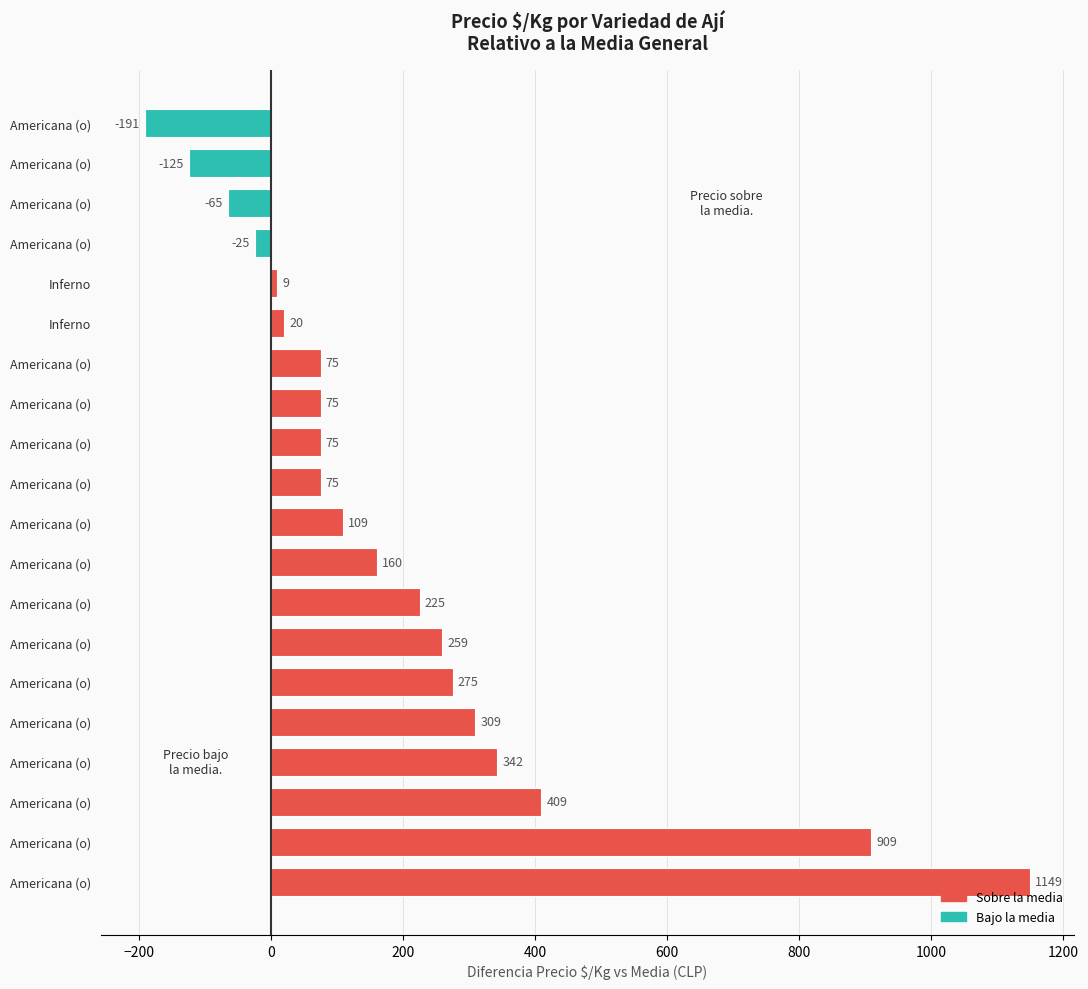

How many data points are less than 109?

10